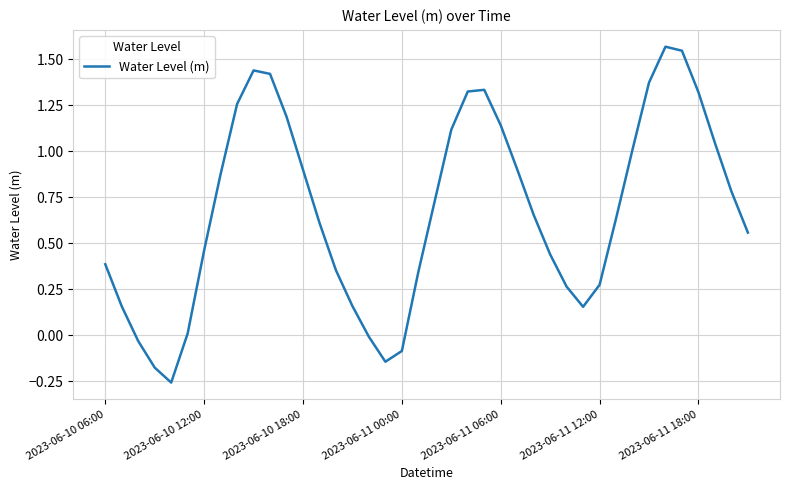

What is the difference between the maximum and minimum values?

1.8